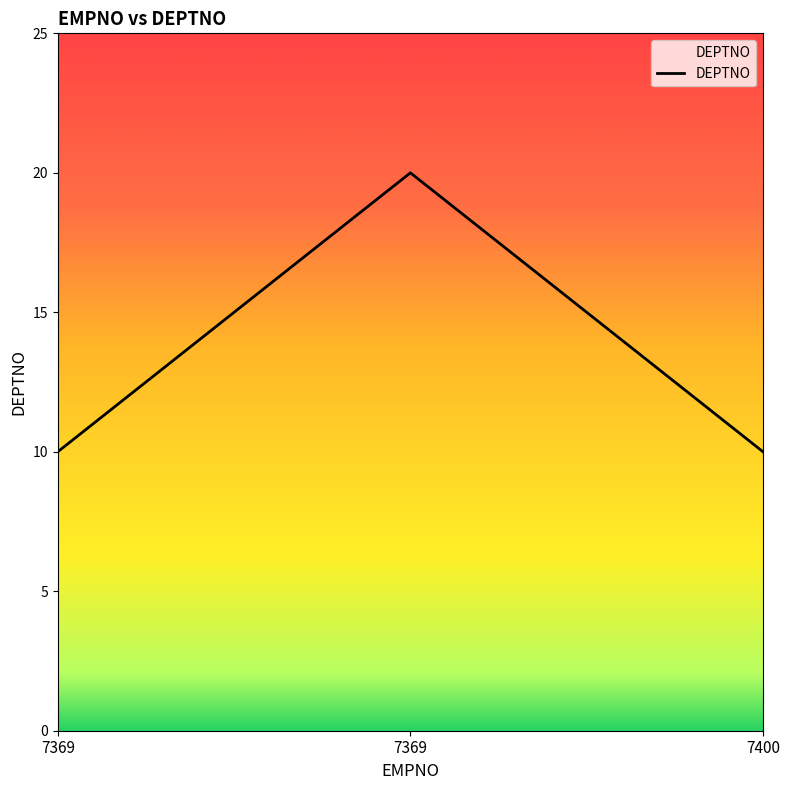

Reading left to right, what are all the values shown in this chart?

7369=10	7369=20	7400=10